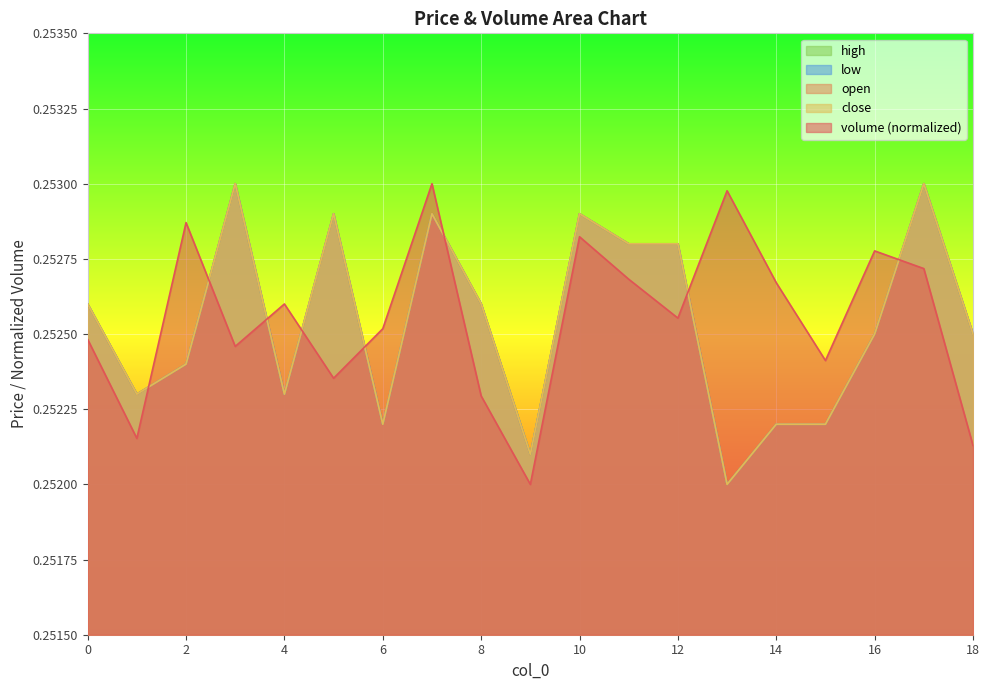

At which label does volume reach its peak?

7